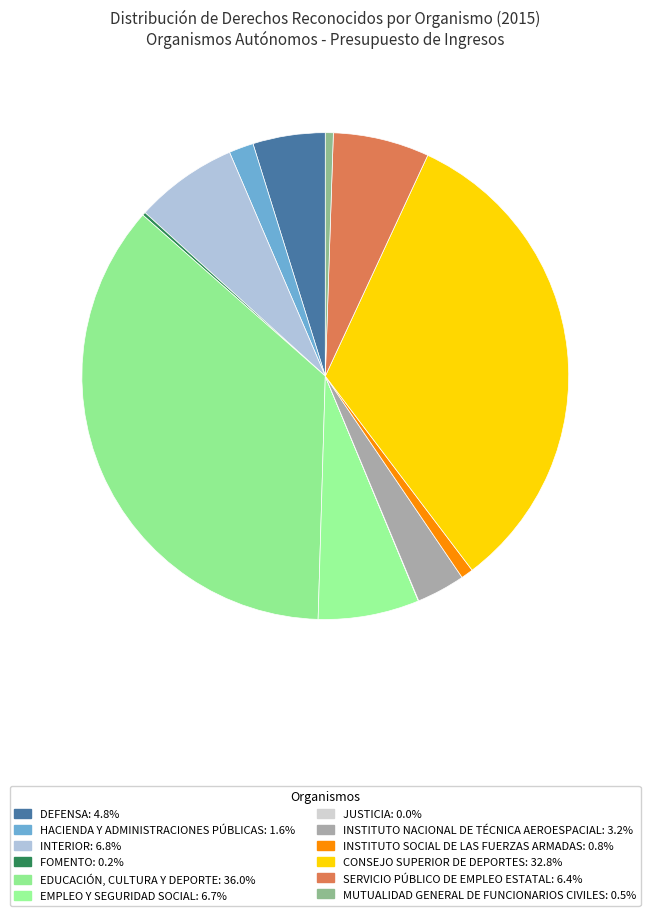

To the nearest percent, what is the difference between the INTERIOR and DEFENSA slice percentages?

2%